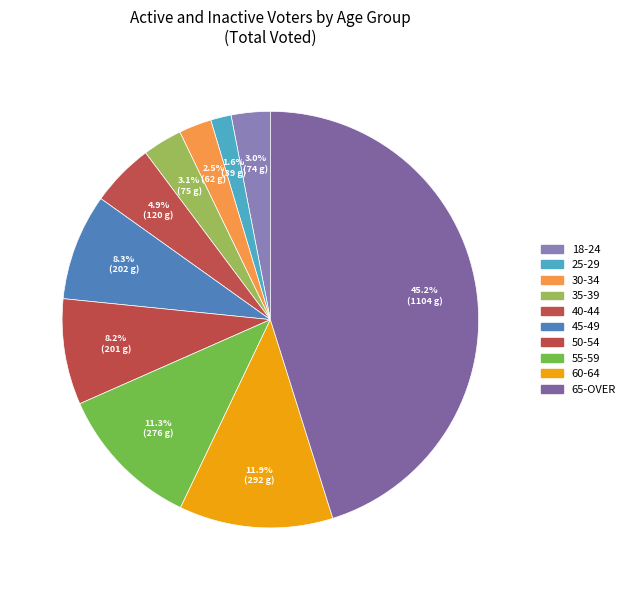

What is the smallest slice in the pie chart?

25-29